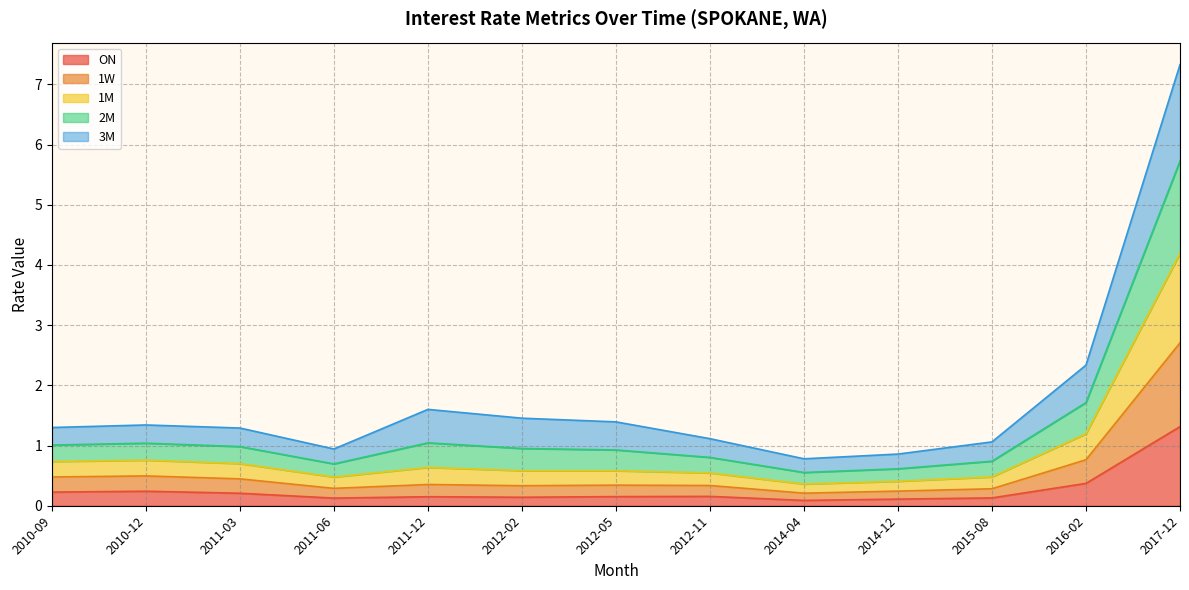

Rank the categories by 1W value from lowest to highest.

2014-04, 2014-12, 2011-06, 2015-08, 2012-11, 2012-05, 2012-02, 2011-12, 2011-03, 2010-09, 2010-12, 2016-02, 2017-12